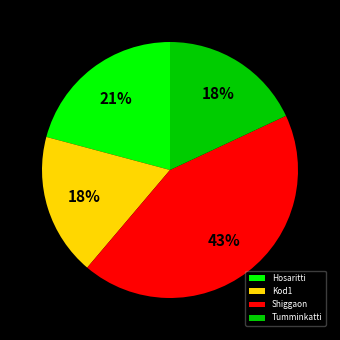

How many segments does this pie chart have?

4